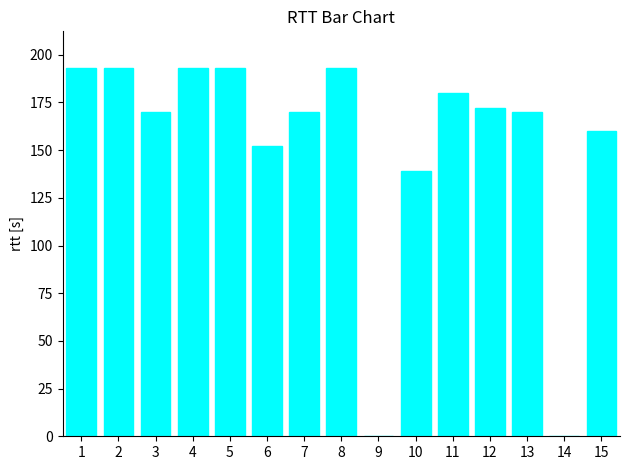

Are the bars horizontal?

No